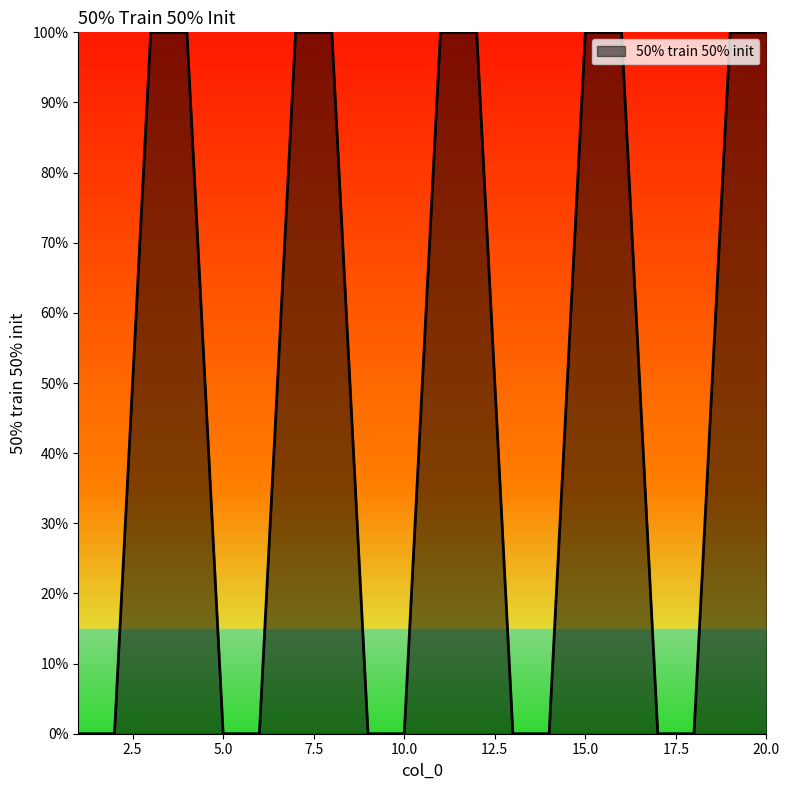

Does the chart display data point markers on the line(s)?

No